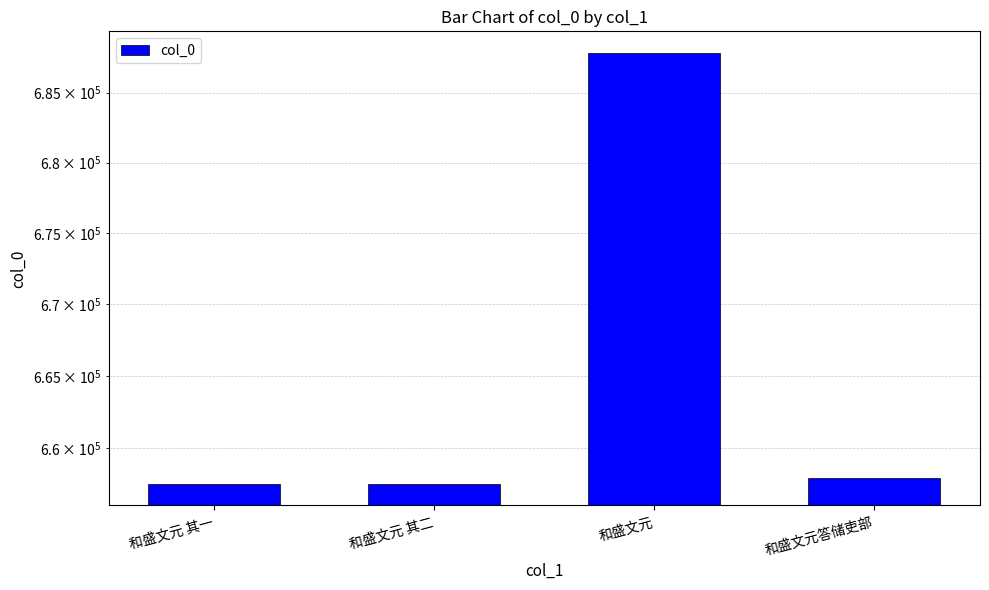

Rank the categories by value from lowest to highest.

和盛文元 其一, 和盛文元 其二, 和盛文元答储吏部, 和盛文元